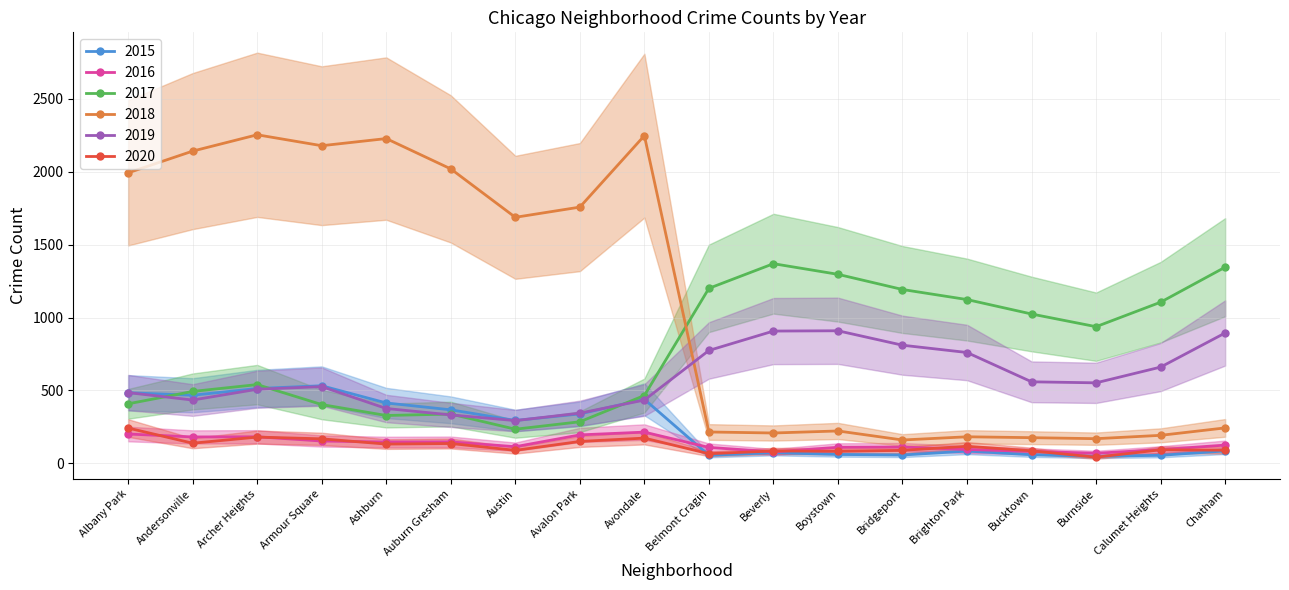

What is the difference between the maximum and minimum values in the 2018 series?

2093